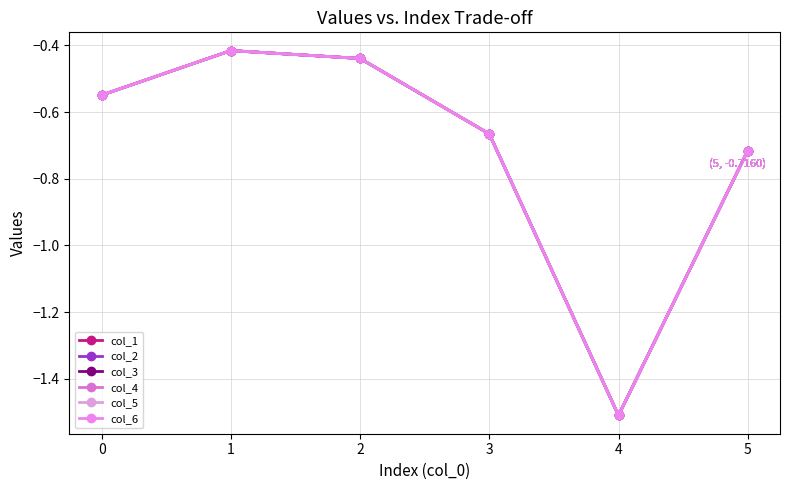

Is this an area chart (filled region under the line)?

No